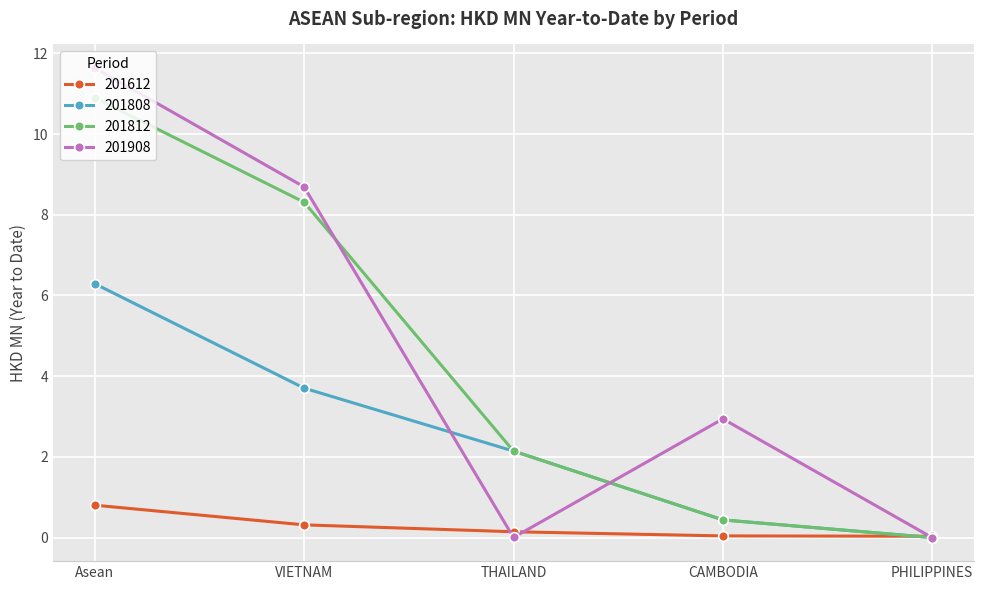

What is the total value across all series at Asean?

29.6